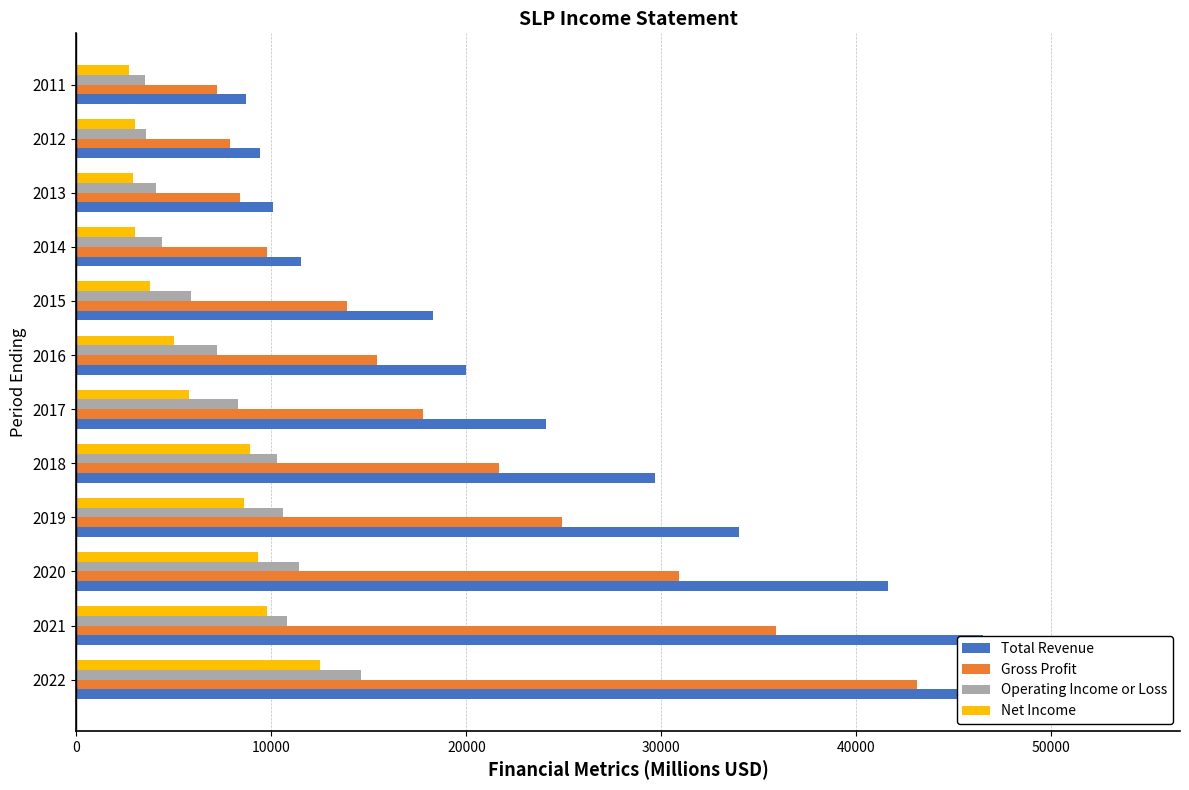

What is the difference between the maximum and second lowest values in the Net Income series?

9600